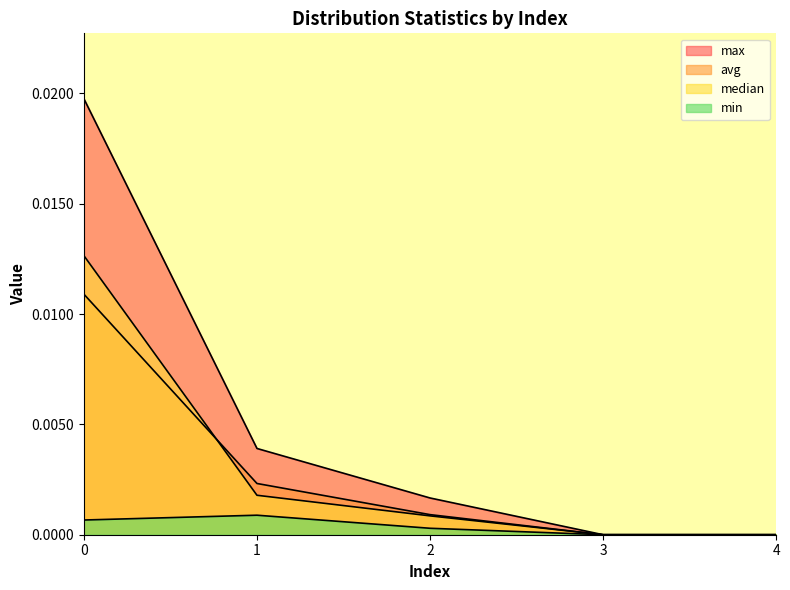

Which has a higher value, 1 or 4?

1